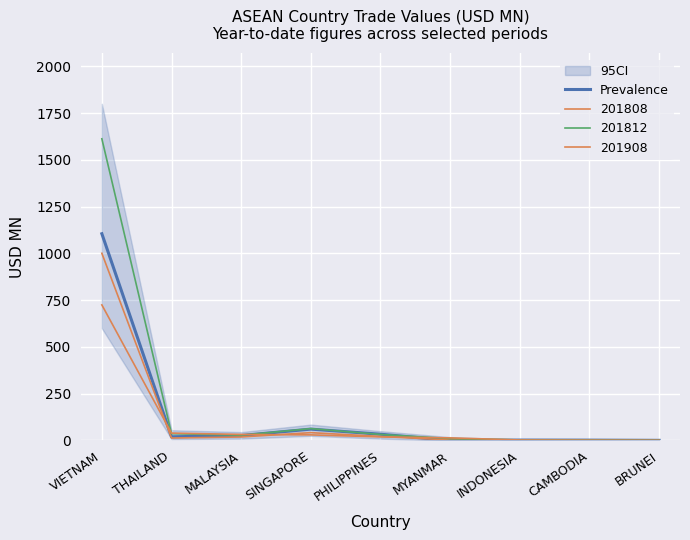

True or false: the data shows 60.8 at SINGAPORE.

True